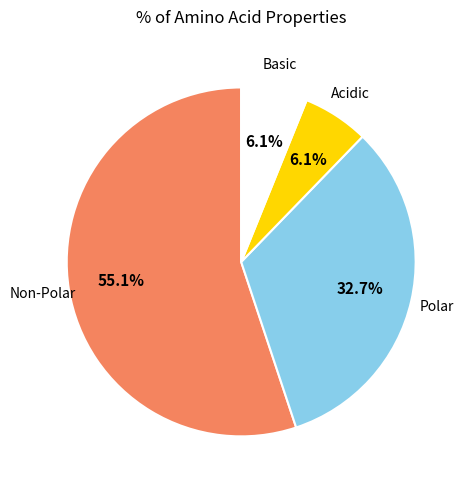

To the nearest percent, what is the average slice percentage?

25%